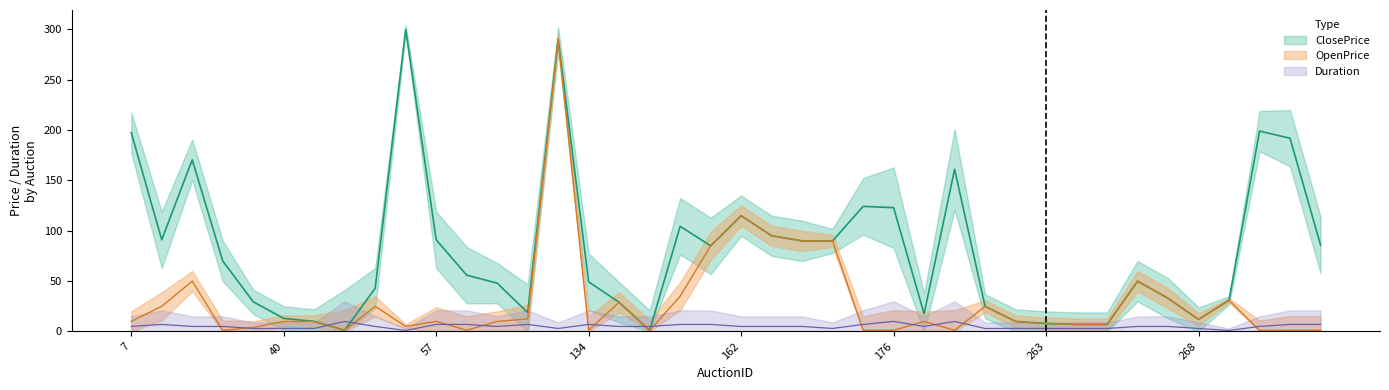

Count the Duration values in the range 3 to 7.

35